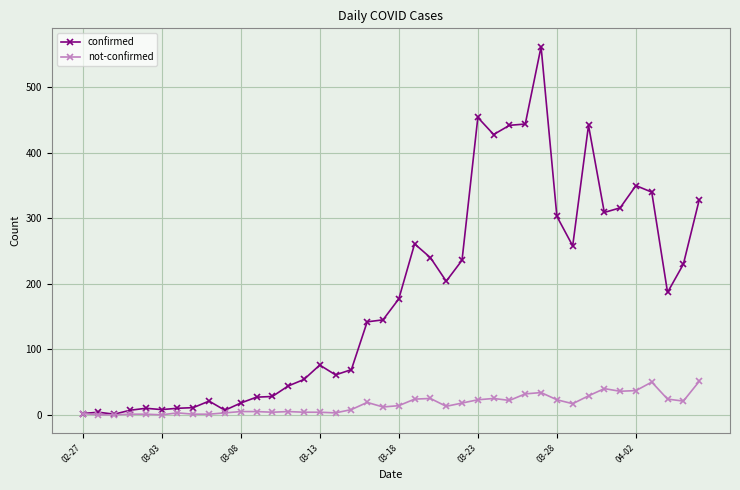

How many categories are shown in the chart?

40